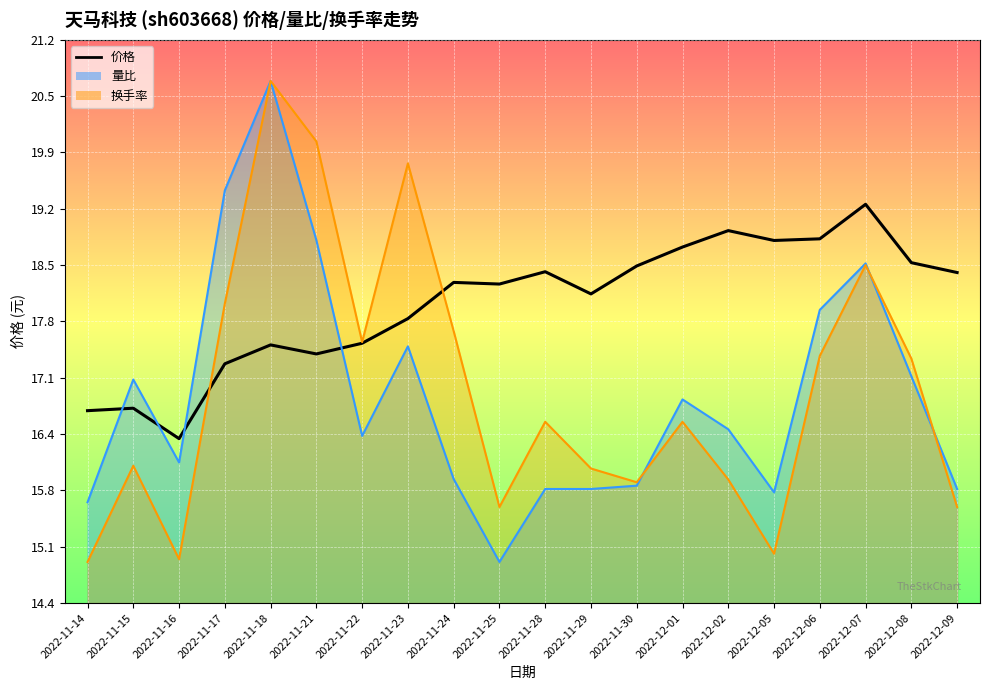

How many data points does each series have?

20